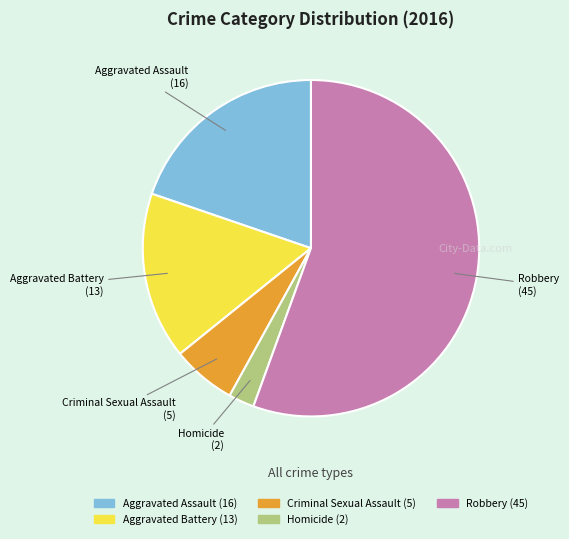

What is the smallest slice in the pie chart?

Homicide